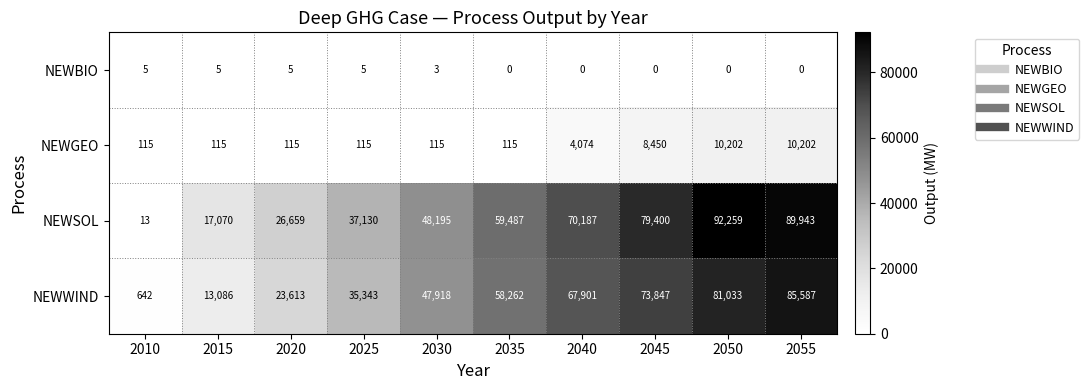

True or false: NEWWIND has a value of 13086 at 2015.

True